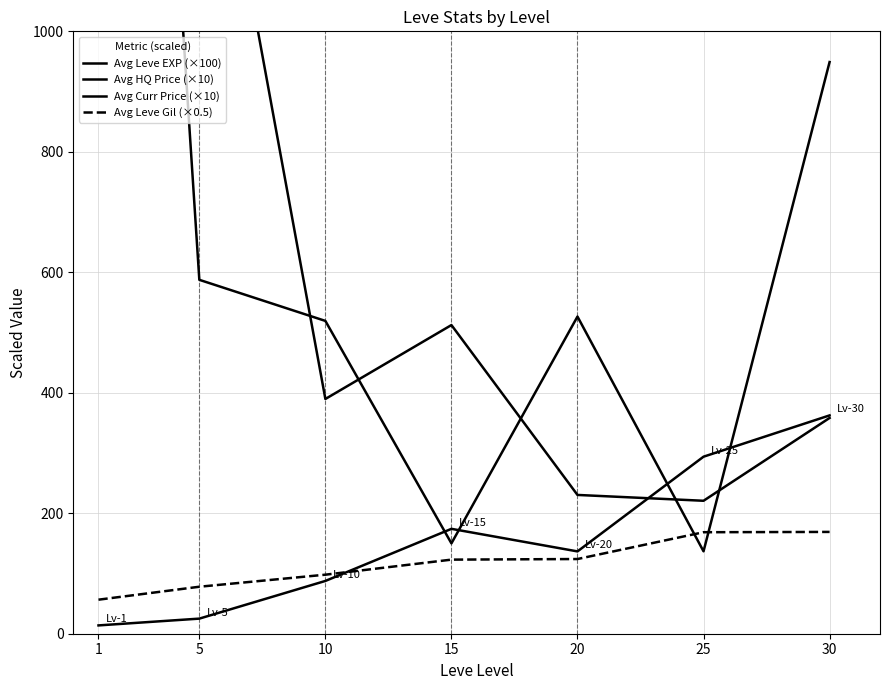

At how many categories does at least one series exceed 1441?

2